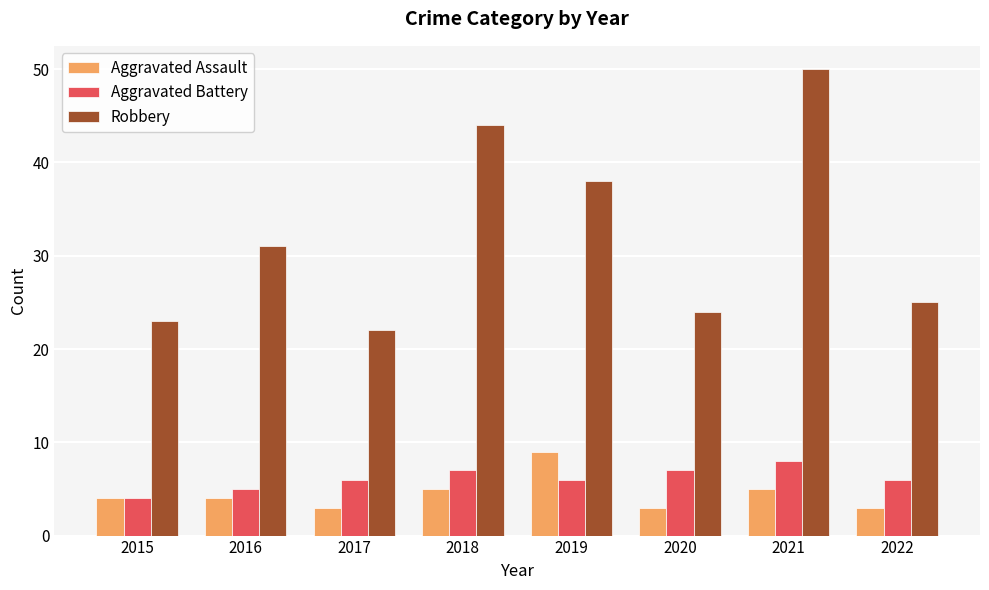

Reading left to right, list all the values displayed in this chart.

Aggravated Assault: 4	4	3	5	9	3	5	3
Aggravated Battery: 4	5	6	7	6	7	8	6
Robbery: 23	31	22	44	38	24	50	25